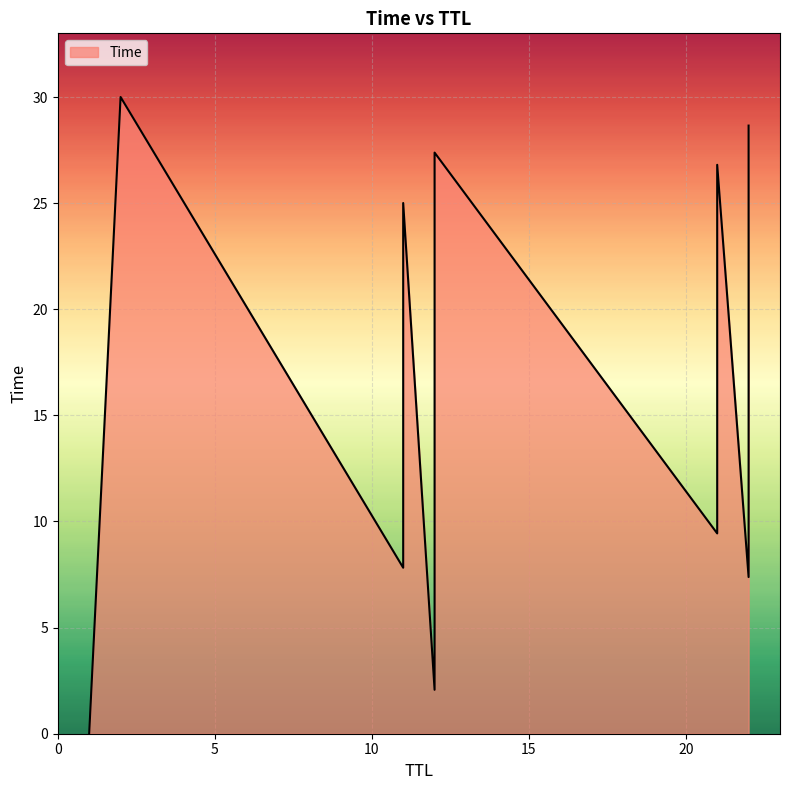

Between 22 and 12, which is larger?

22